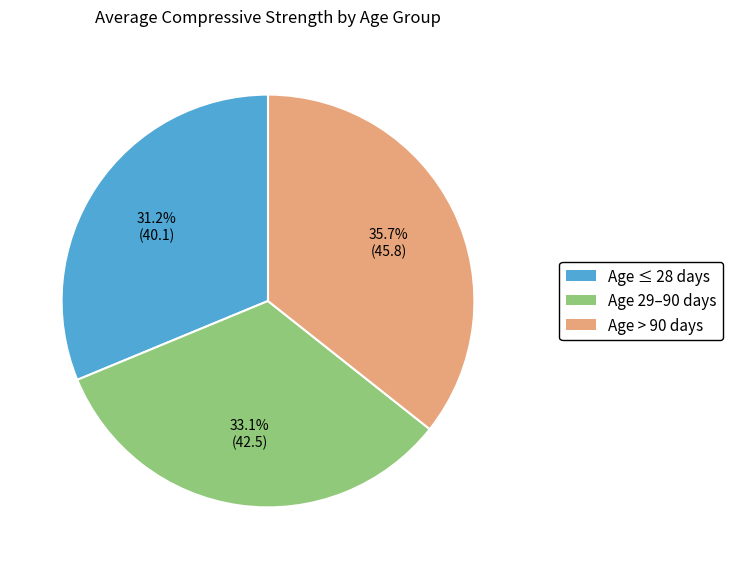

Is there a majority slice in this chart?

No